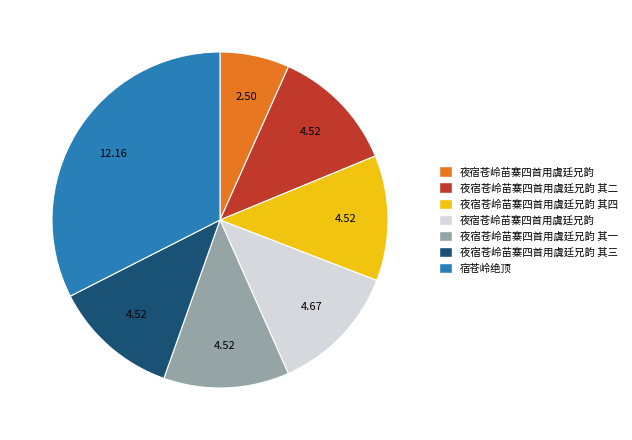

Is there any slice that represents more than half of the pie?

No